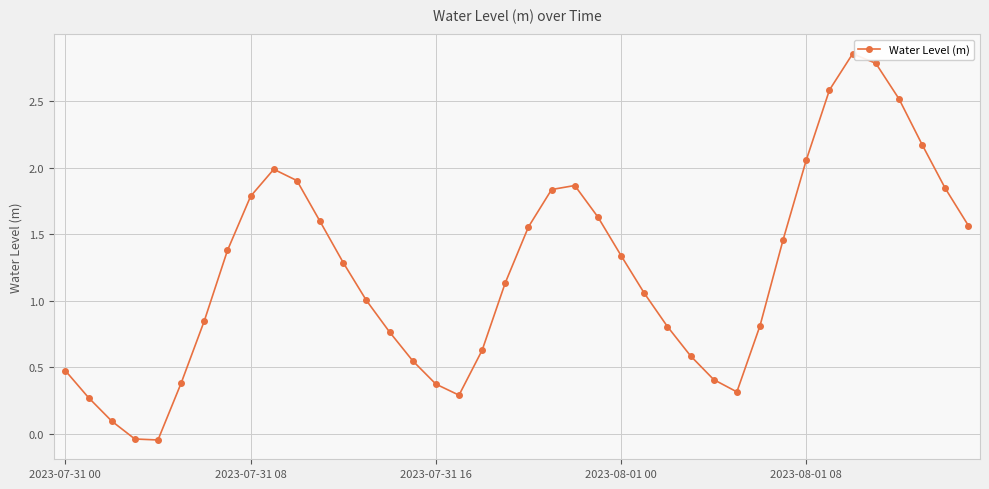

What is the value of the 1st point from the left?

0.5